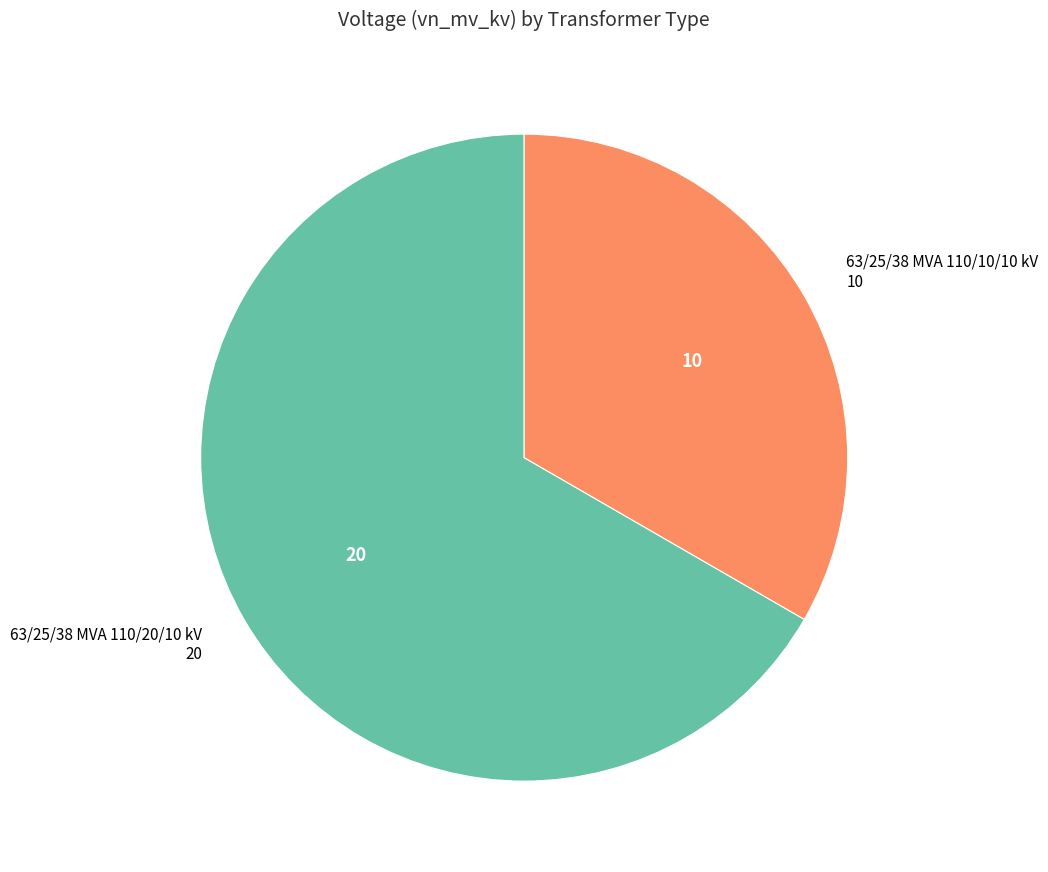

Is there a majority slice in this chart?

Yes